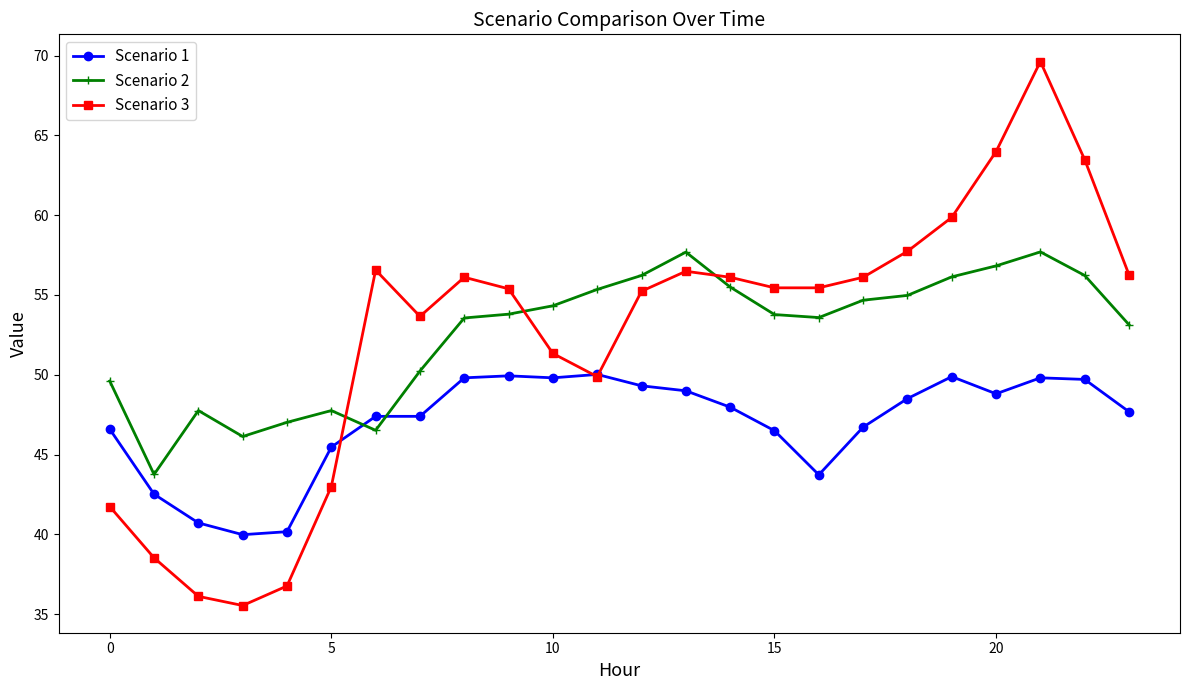

What is the greatest value displayed?

69.6